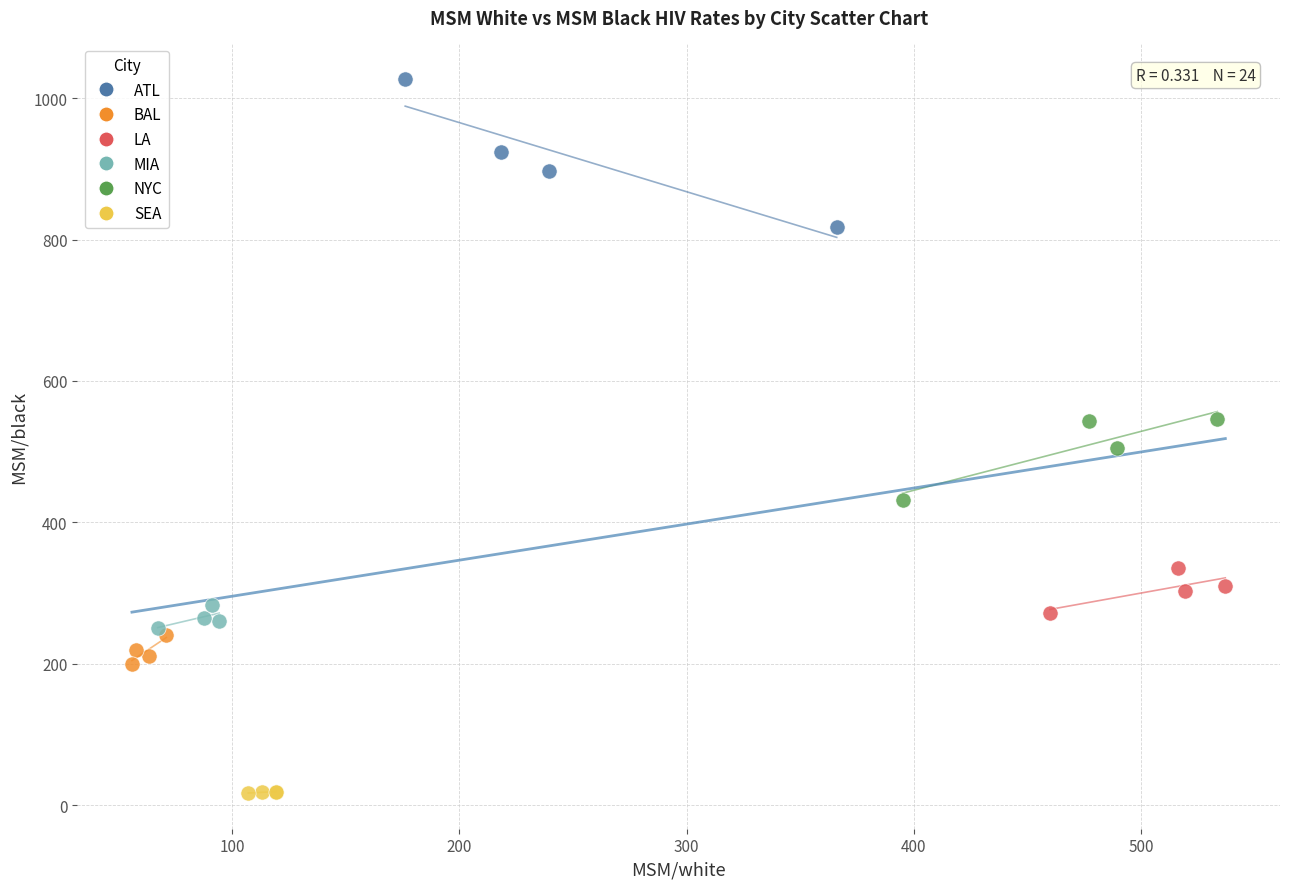

Which series contains the lowest Y value?

SEA